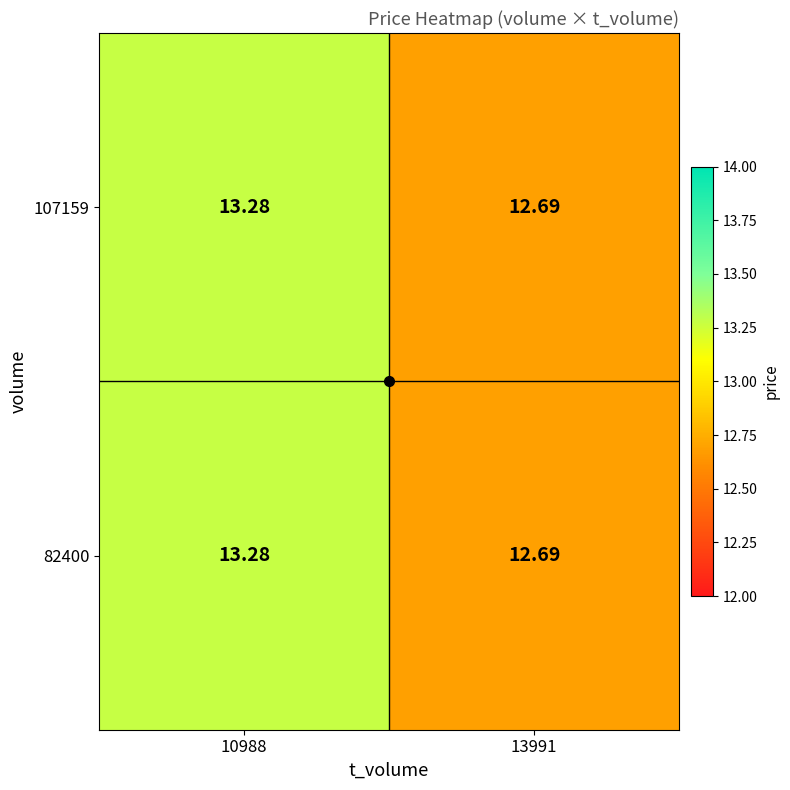

Reading left to right, what are all the values shown in this chart?

107159: 10988=13.3	13991=12.7
82400: 10988=13.3	13991=12.7